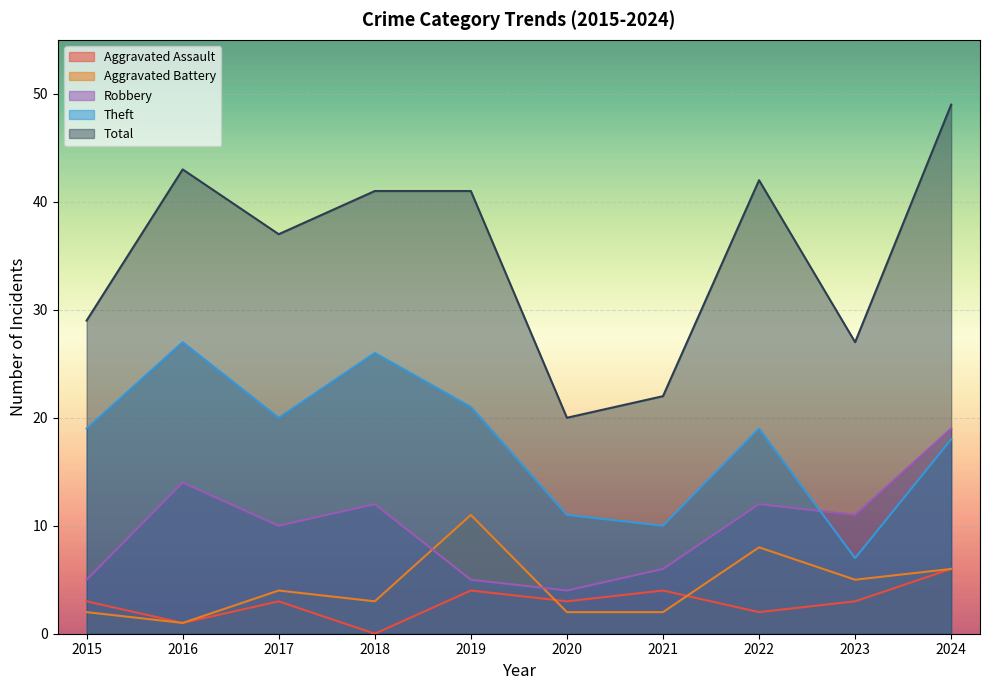

Reading left to right, list all the values displayed in this chart.

Aggravated Assault: 3	1	3	0	4	3	4	2	3	6
Aggravated Battery: 2	1	4	3	11	2	2	8	5	6
Robbery: 5	14	10	12	5	4	6	12	11	19
Theft: 19	27	20	26	21	11	10	19	7	18
Total: 29	43	37	41	41	20	22	42	27	49